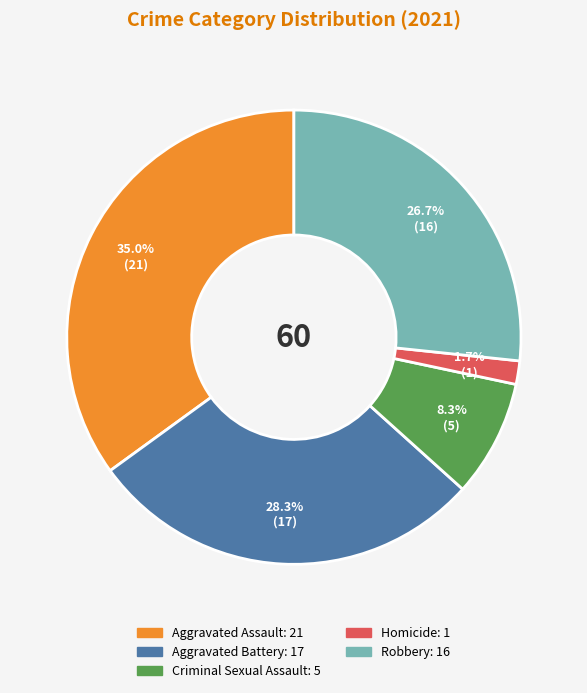

The Robbery slice represents 13% of the pie. True or false?

False